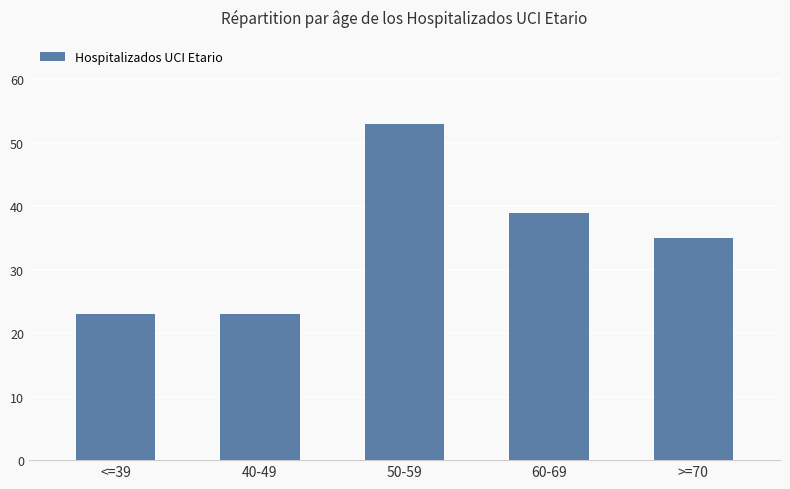

Reading right to left, extract all data points from this chart.

35	39	53	23	23